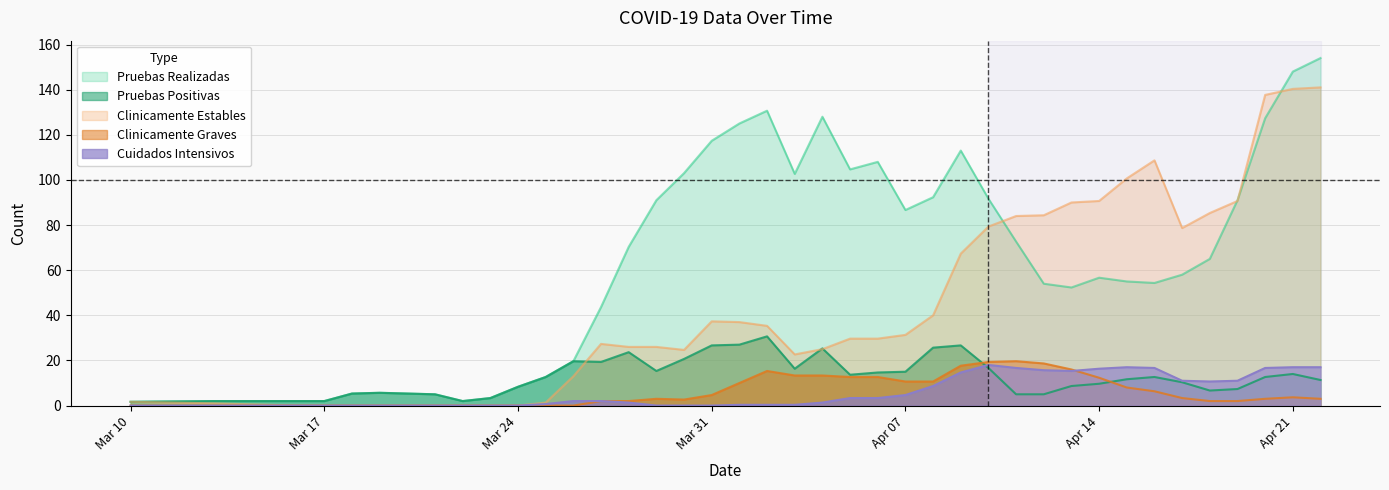

What is the highest value of the Clinicamente Estables series?

141.0